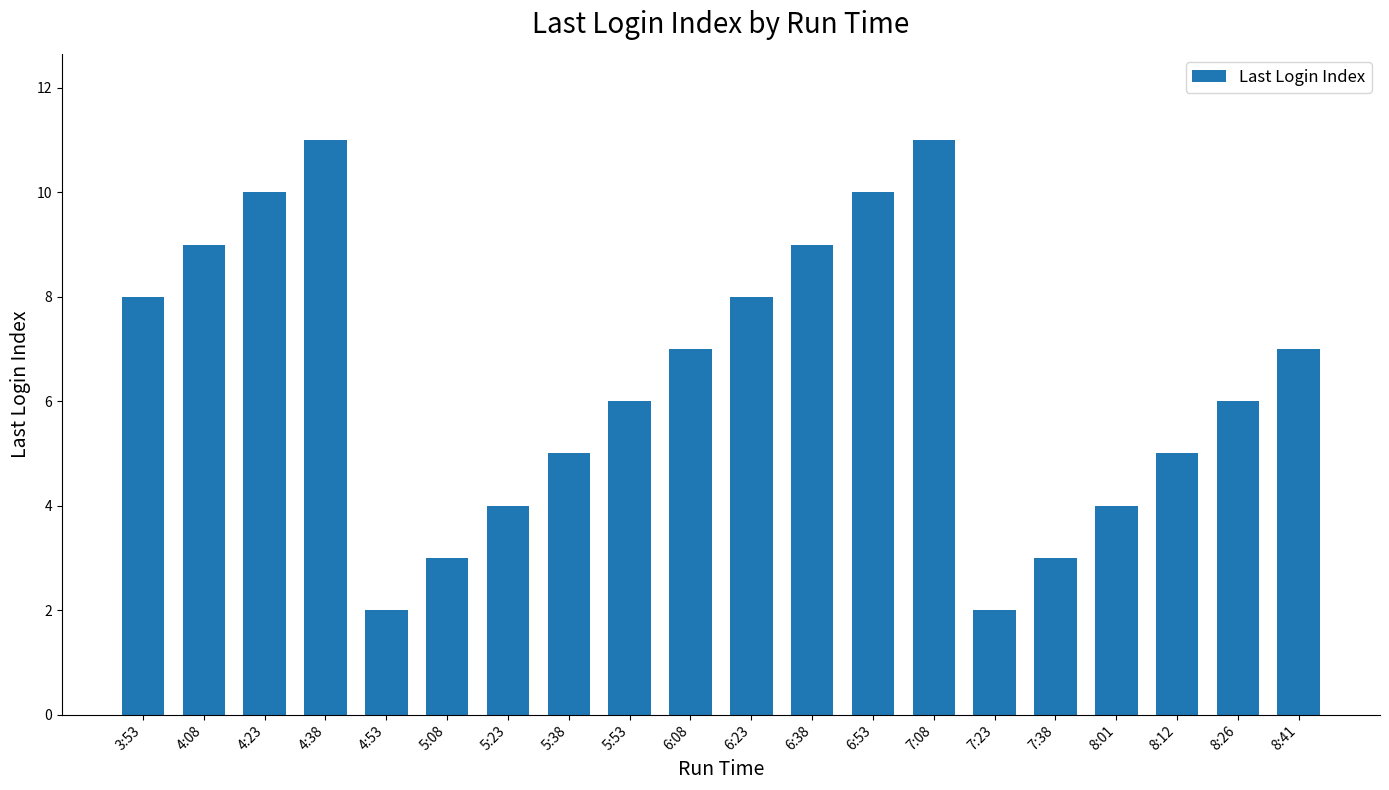

What is the label of the 16th bar from the right?

4:53